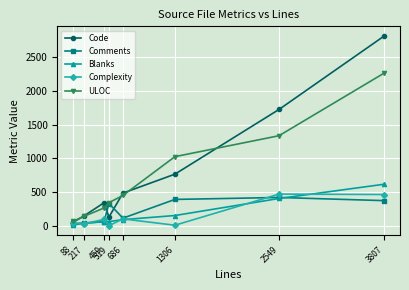

In Complexity, how many points are higher than both neighbors (excluding endpoints)?

3